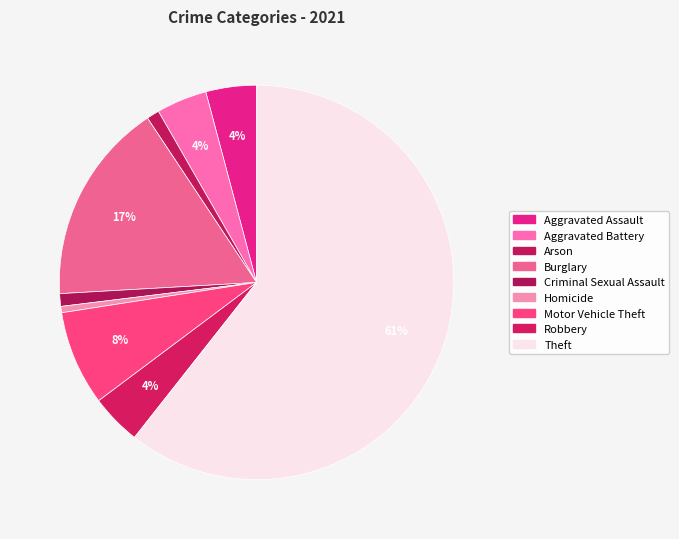

How many slices are in this pie chart?

9